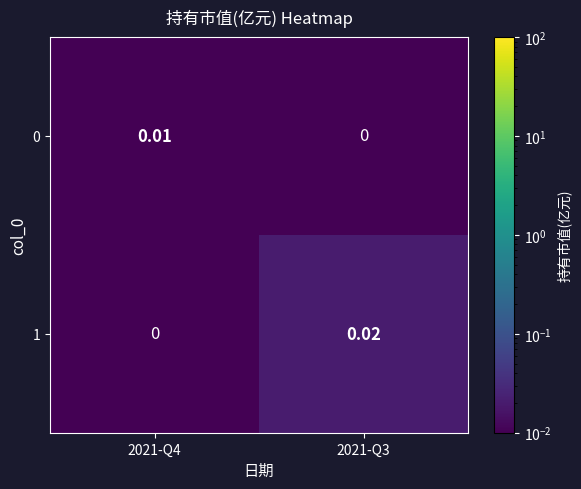

How many categories are shown in the chart?

2